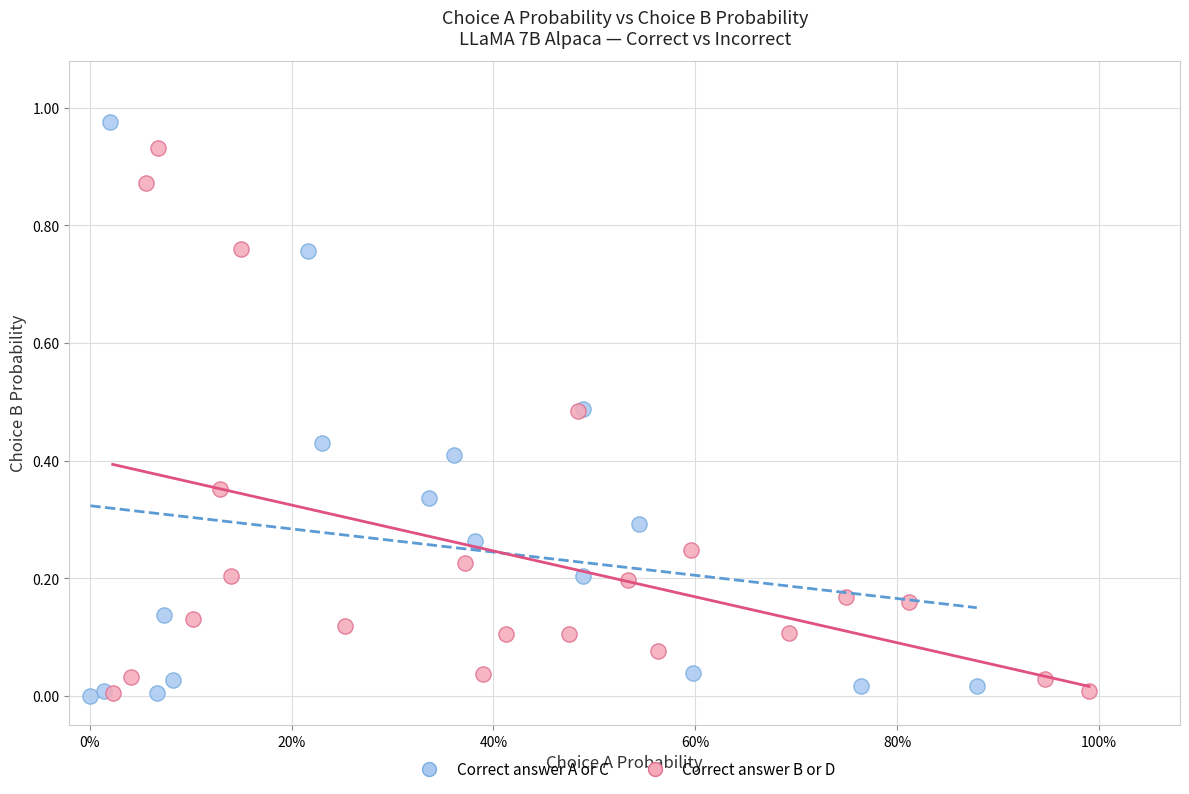

What are all the series names shown in the legend?

Correct answer A or C, Correct answer B or D